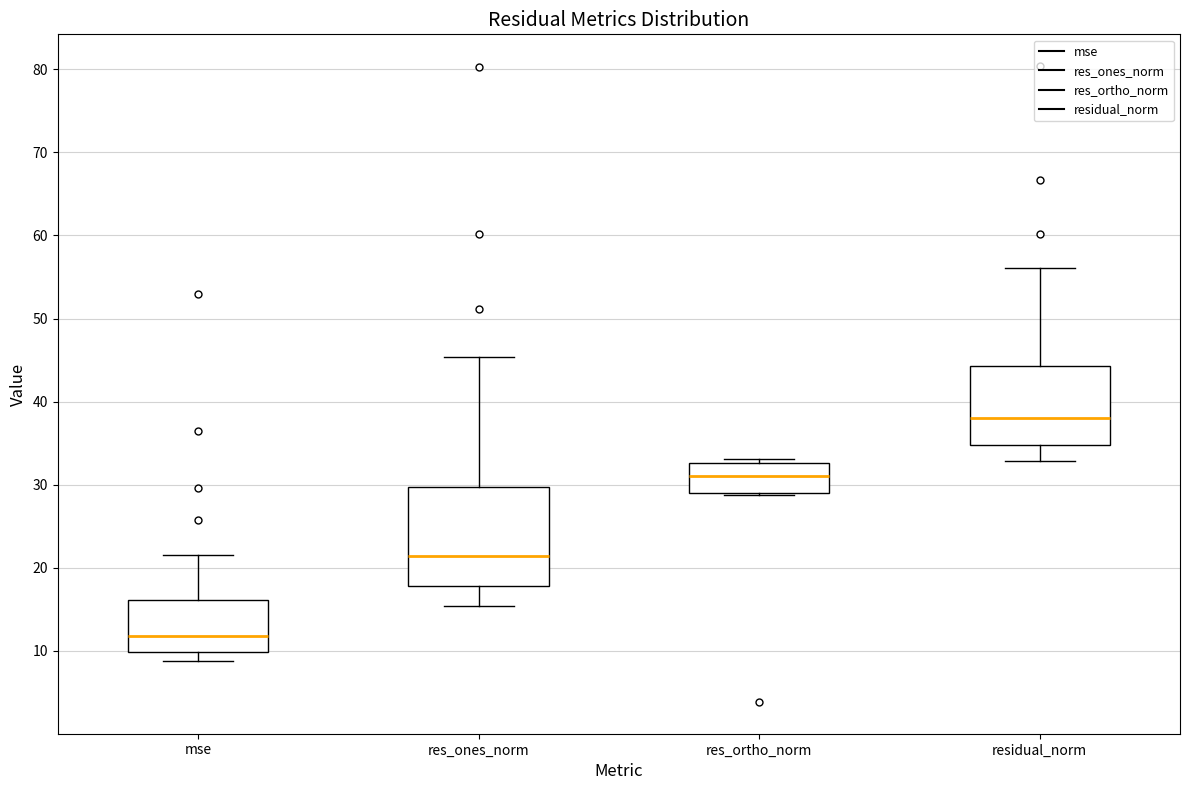

Reading left to right, transcribe this box plot: for each box, give where its median line is, the range the box spans, and where its two whiskers end, as read against the y-axis. The values are not printed on the chart, so give them approximately, as read against the axis.

mse: median 12, box 10 to 16, whiskers 9 to 22
res_ones_norm: median 21, box 18 to 30, whiskers 15 to 45
res_ortho_norm: median 31, box 29 to 33, whiskers 29 to 33 (just above the box's upper edge)
residual_norm: median 38, box 35 to 44, whiskers 33 to 56